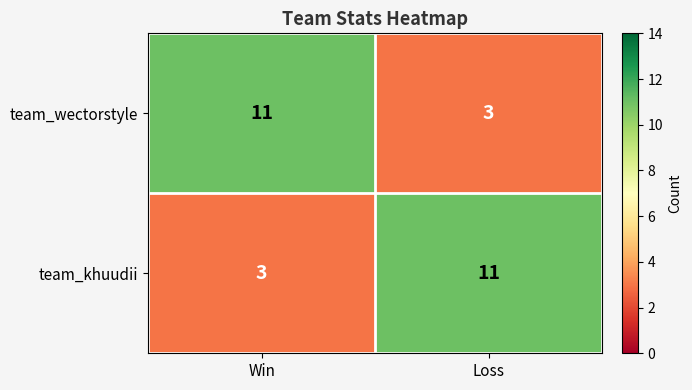

At how many categories does at least one series exceed 10?

2